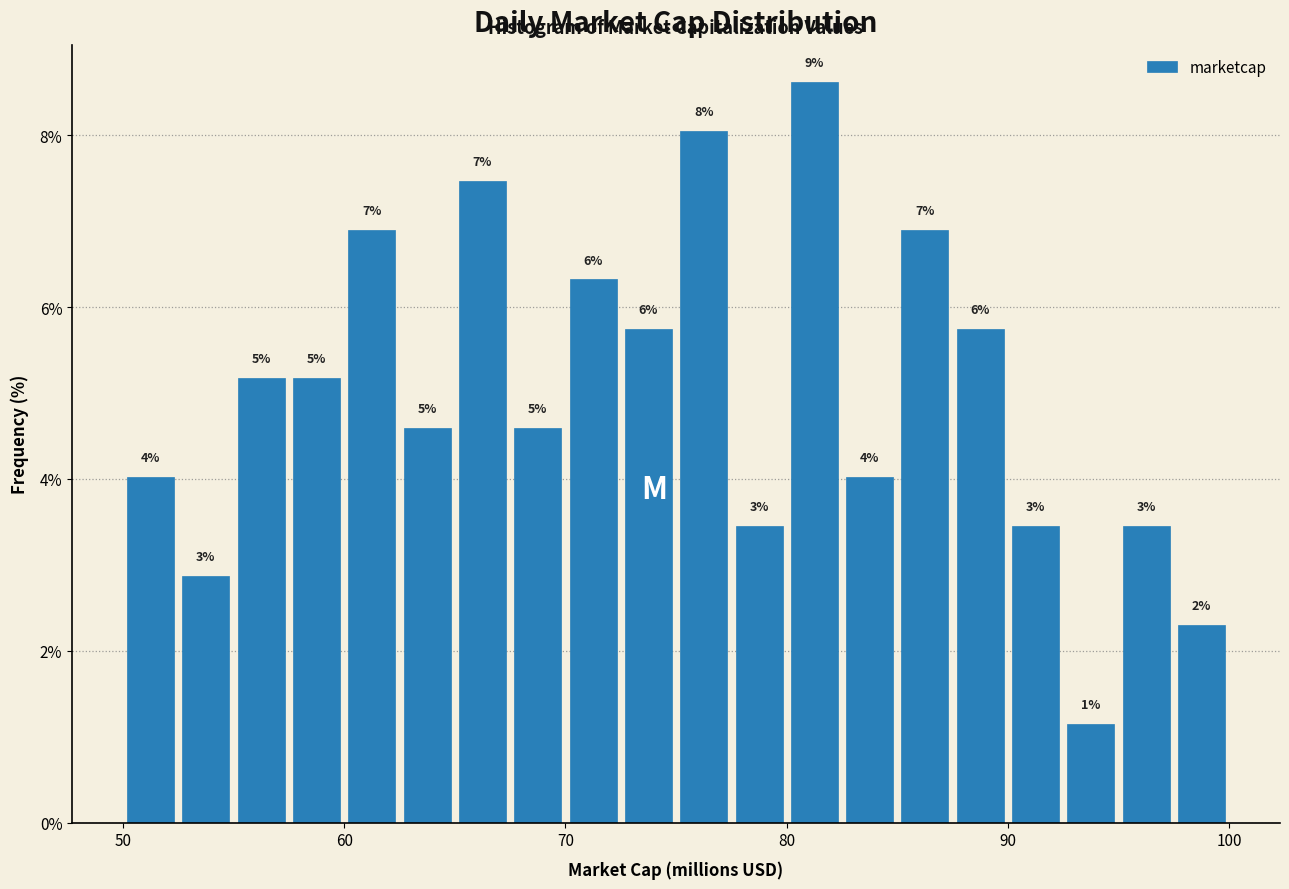

Around what value on the x-axis is the tallest bar? Give the approximate position of its centre, as read against the axis.

81